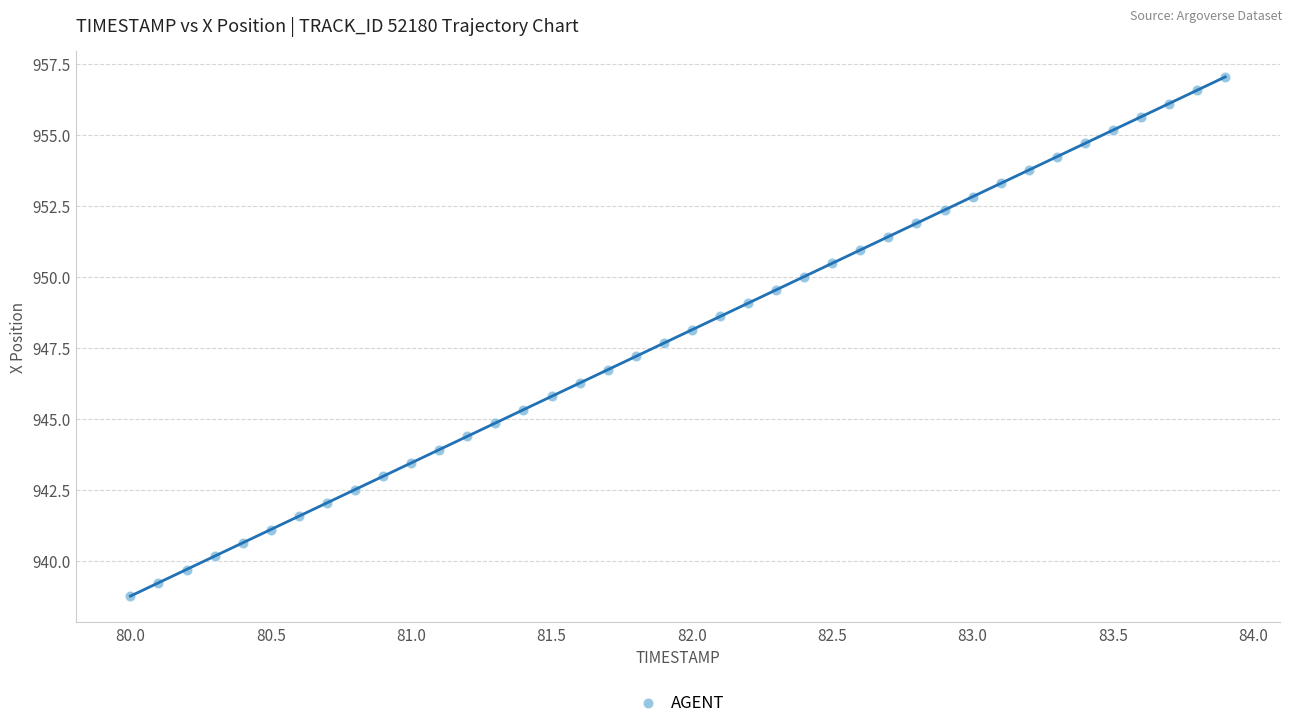

What is the range of X values (max minus min)?

3.9